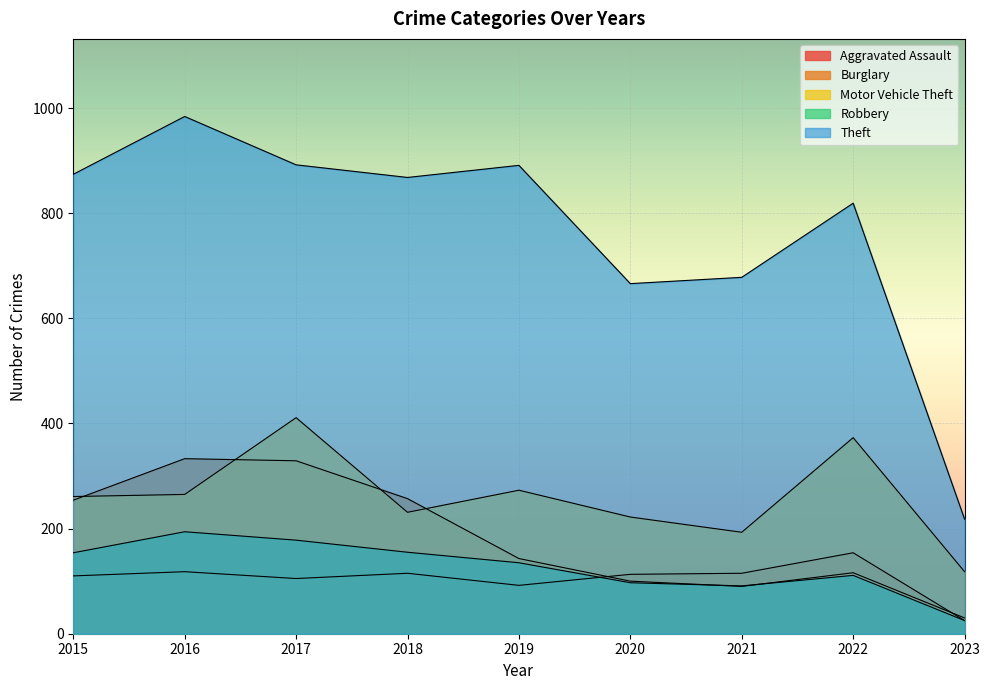

At which label is Motor Vehicle Theft closest to 264?

2016